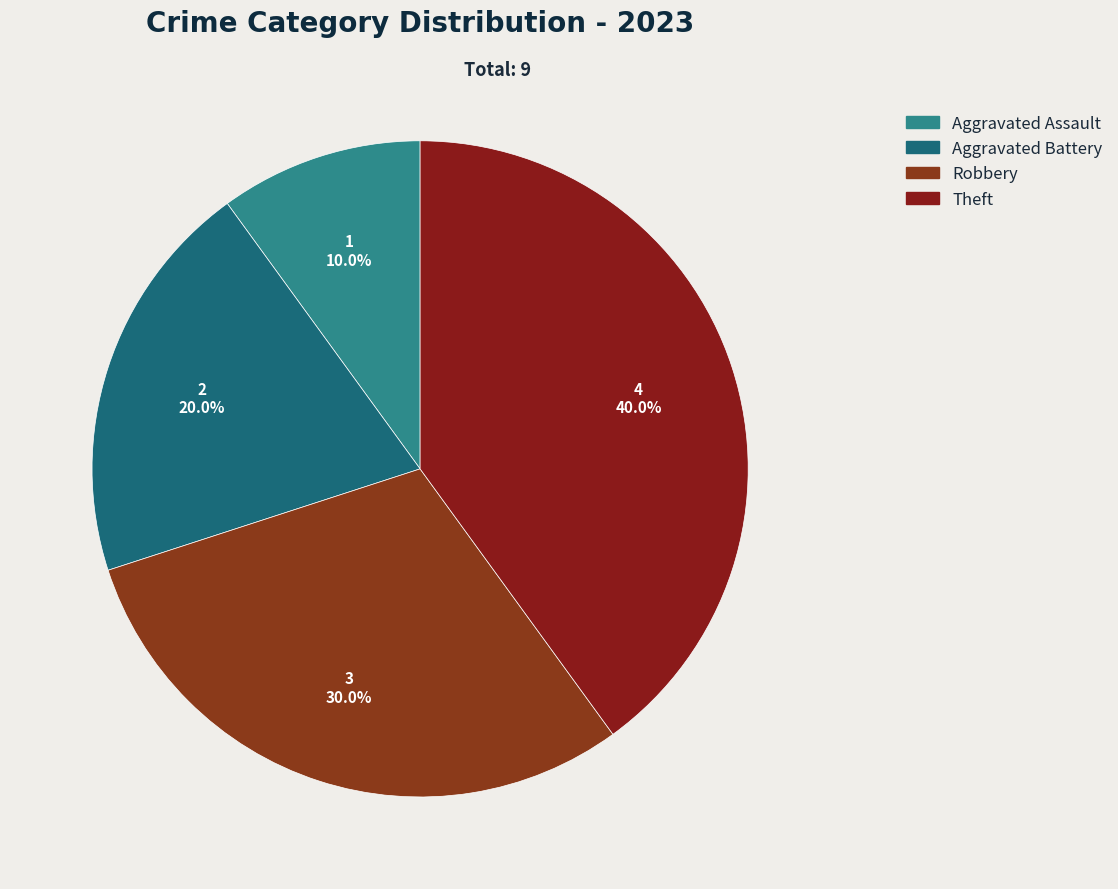

How many slices are in this pie chart?

4